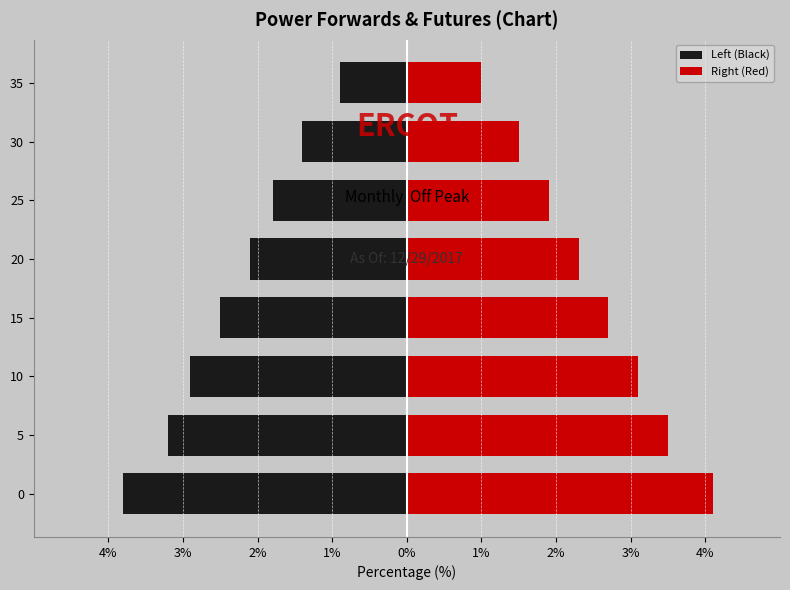

What is the difference between the second highest and minimum values in the Right (Red) series?

2.5